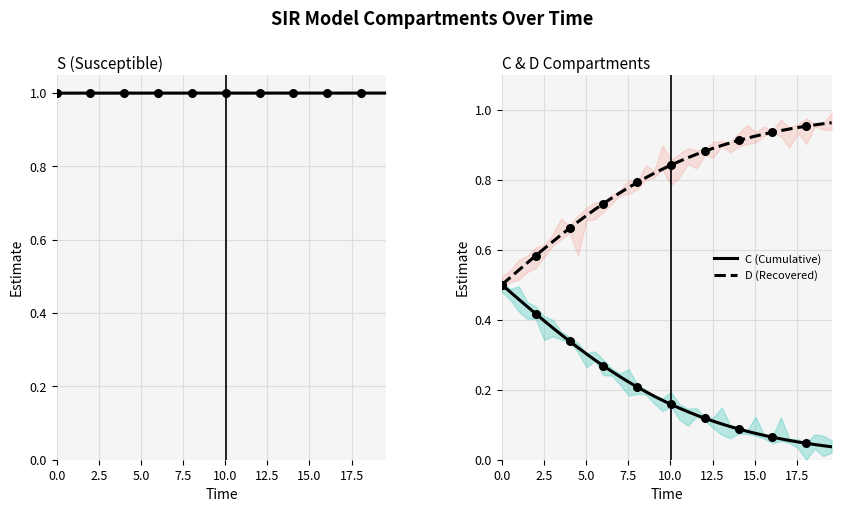

Which series contains the highest Y value?

S